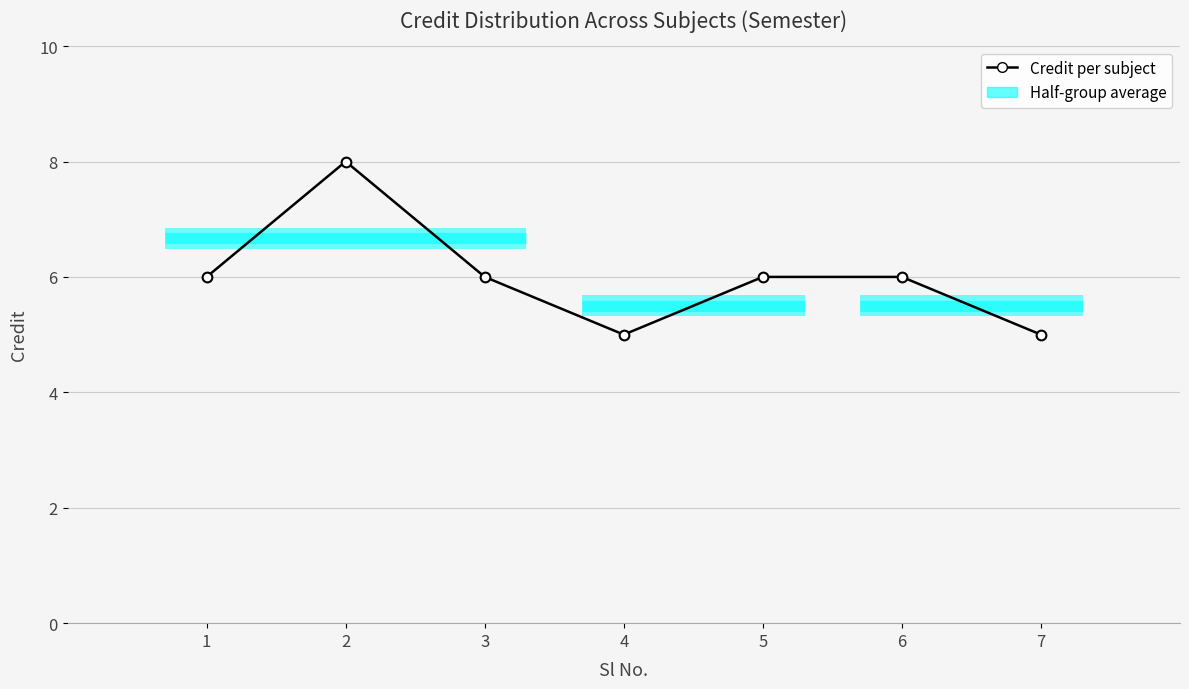

What is the value of the 7th point from the left?

5